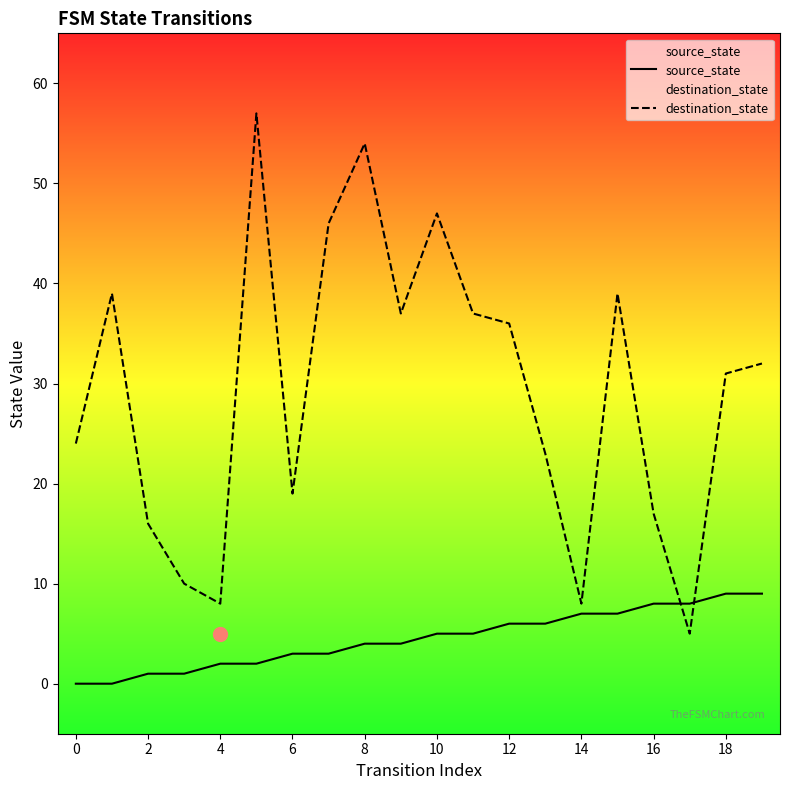

Is this an area chart (filled region under the line)?

No